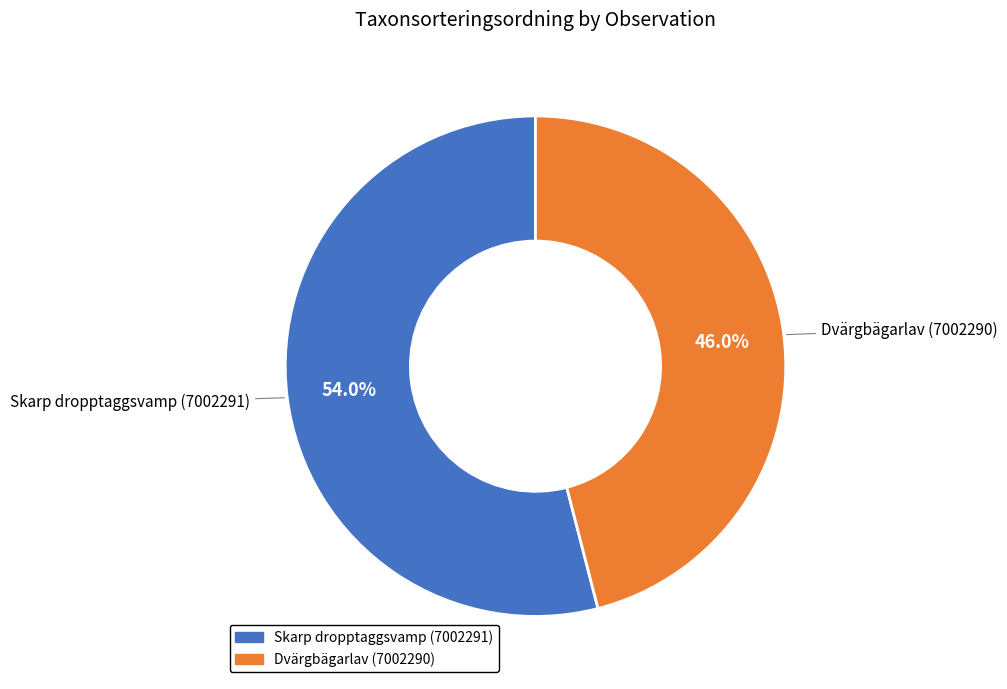

True or false: Dvärgbägarlav (7002290) accounts for 55% of the total.

False